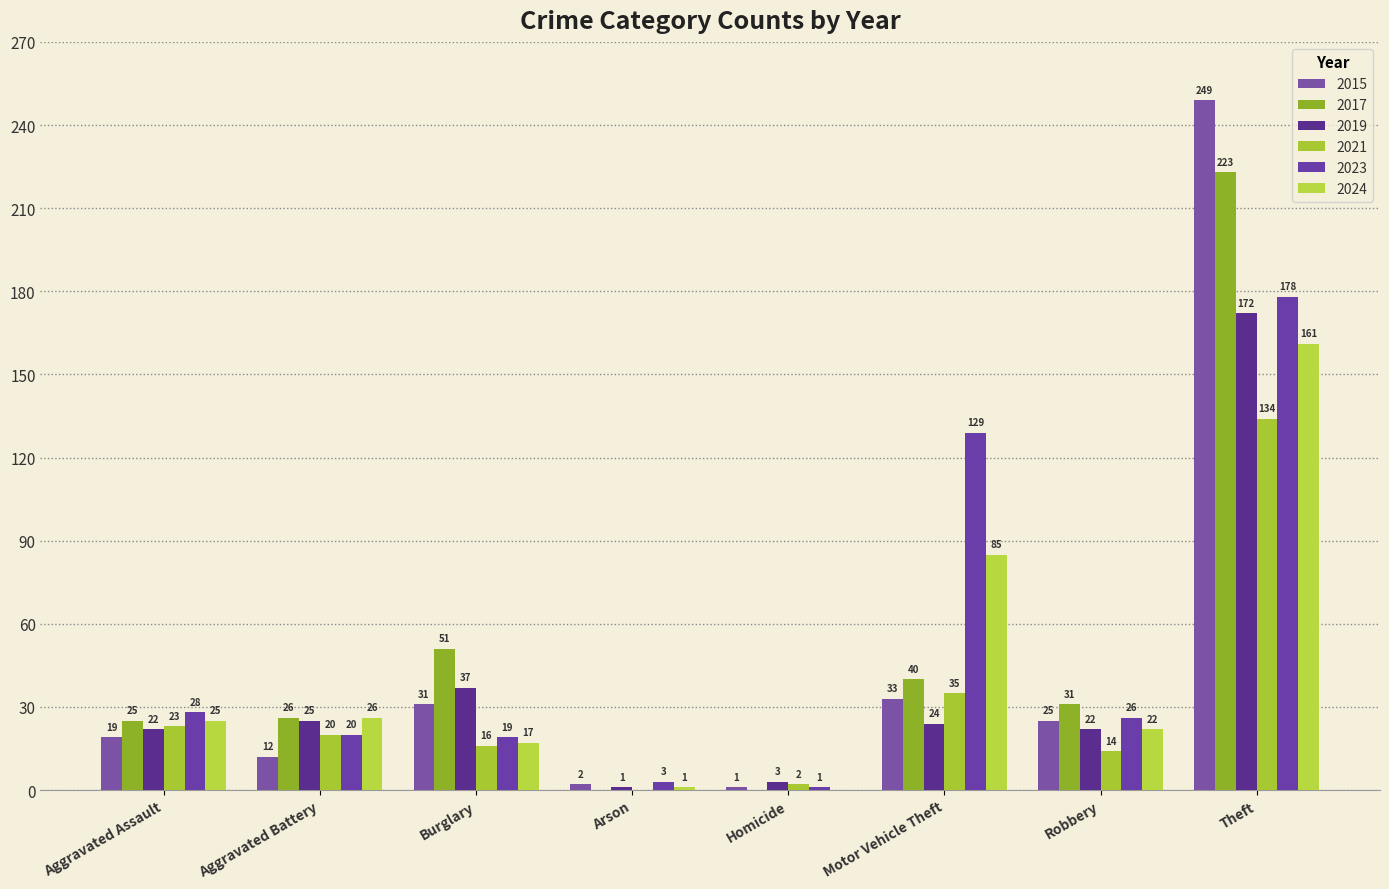

Which has a higher value, Arson or Burglary?

Burglary